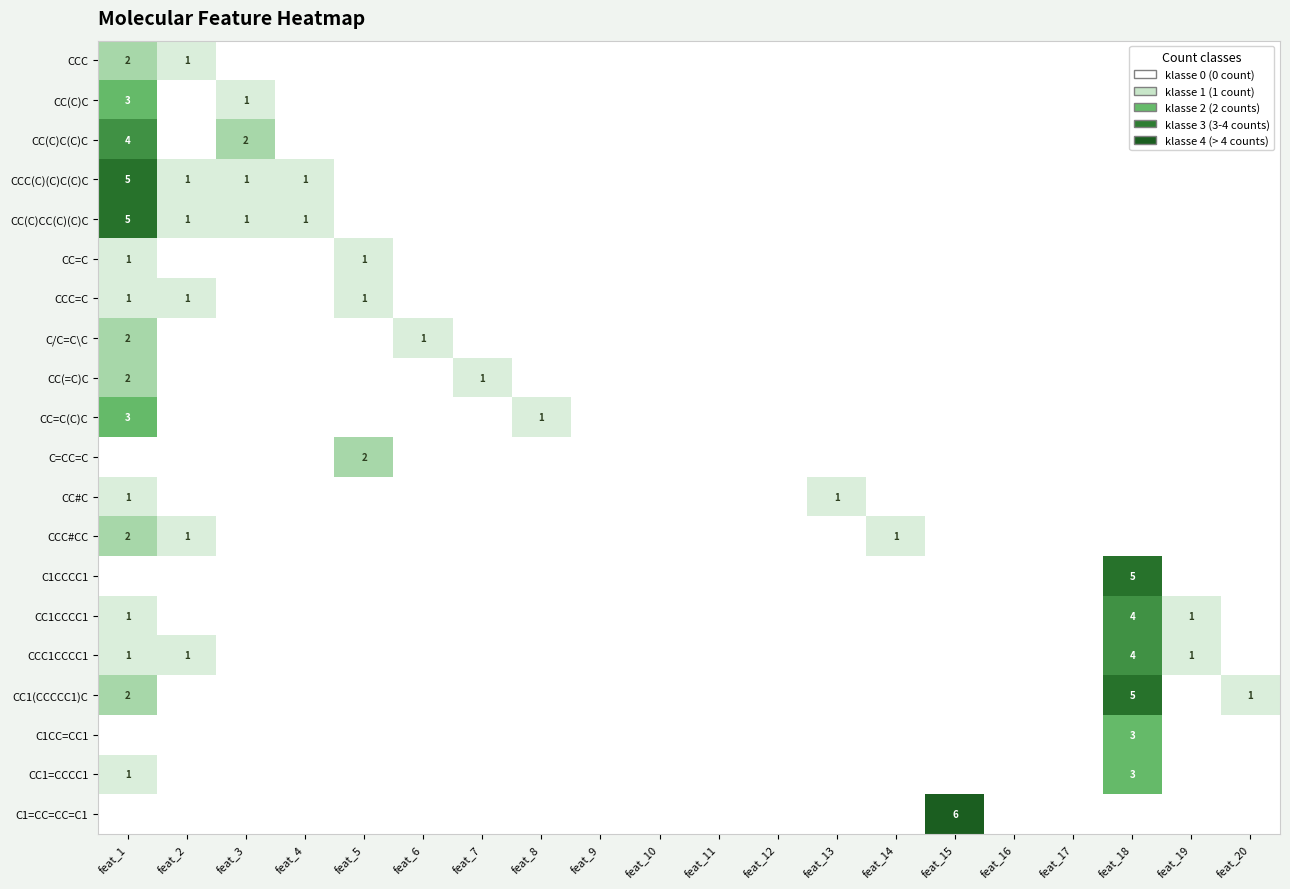

What is the difference between the maximum and second lowest values in the CC(C)C(C)C series?

4